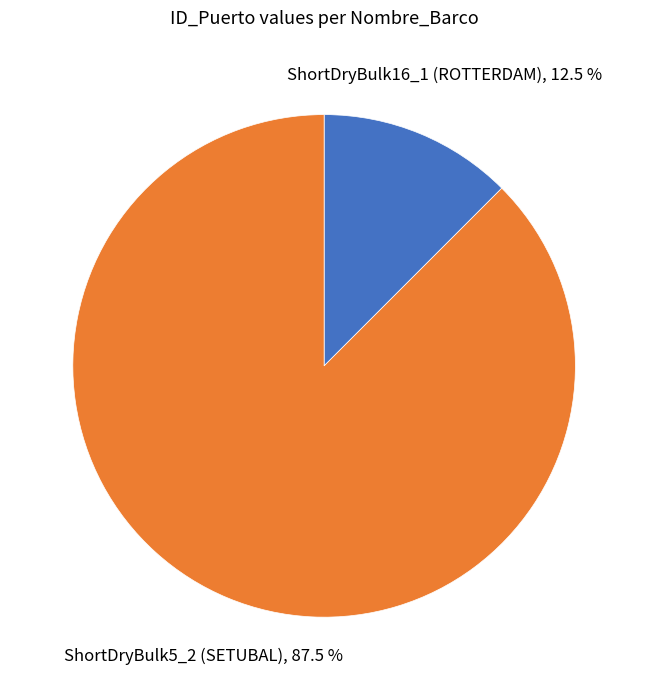

Is there any slice that represents more than half of the pie?

Yes